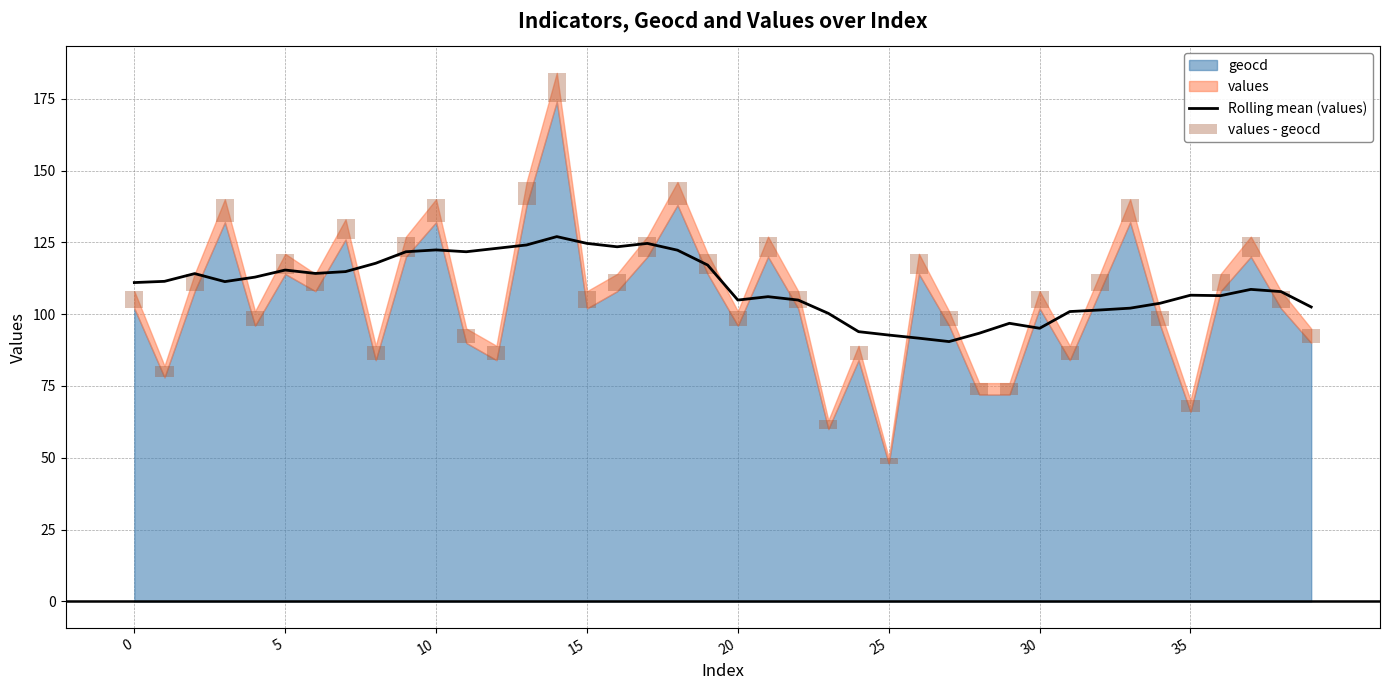

The value of Rolling mean (values) at 16 is 123.5. True or false?

True